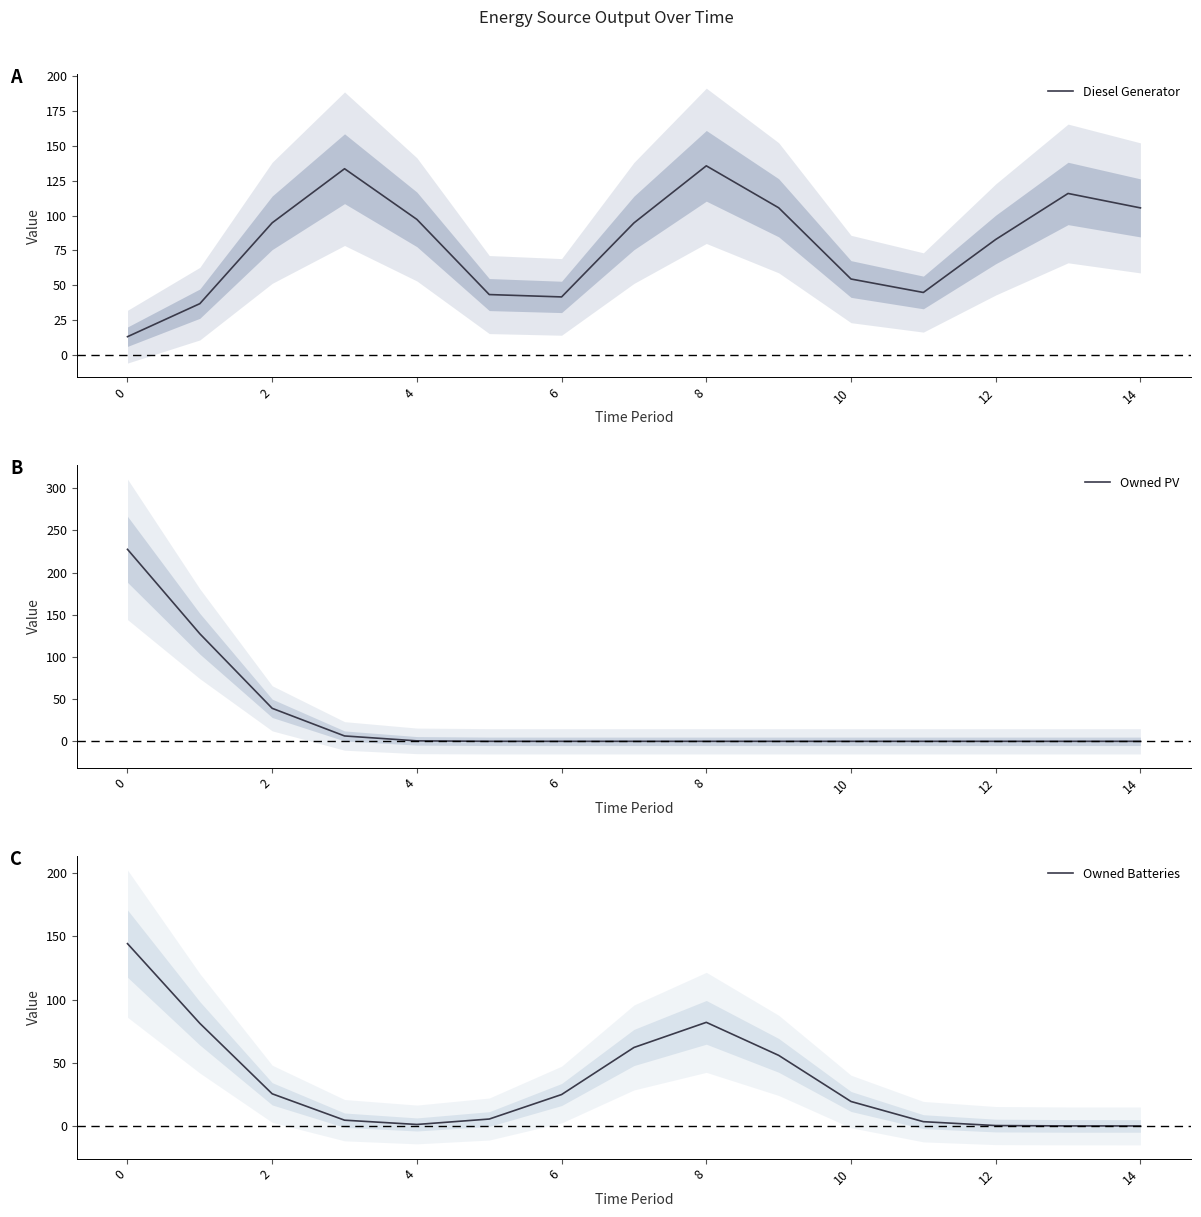

Is it true that Owned PV equals 0.0 at 12?

True